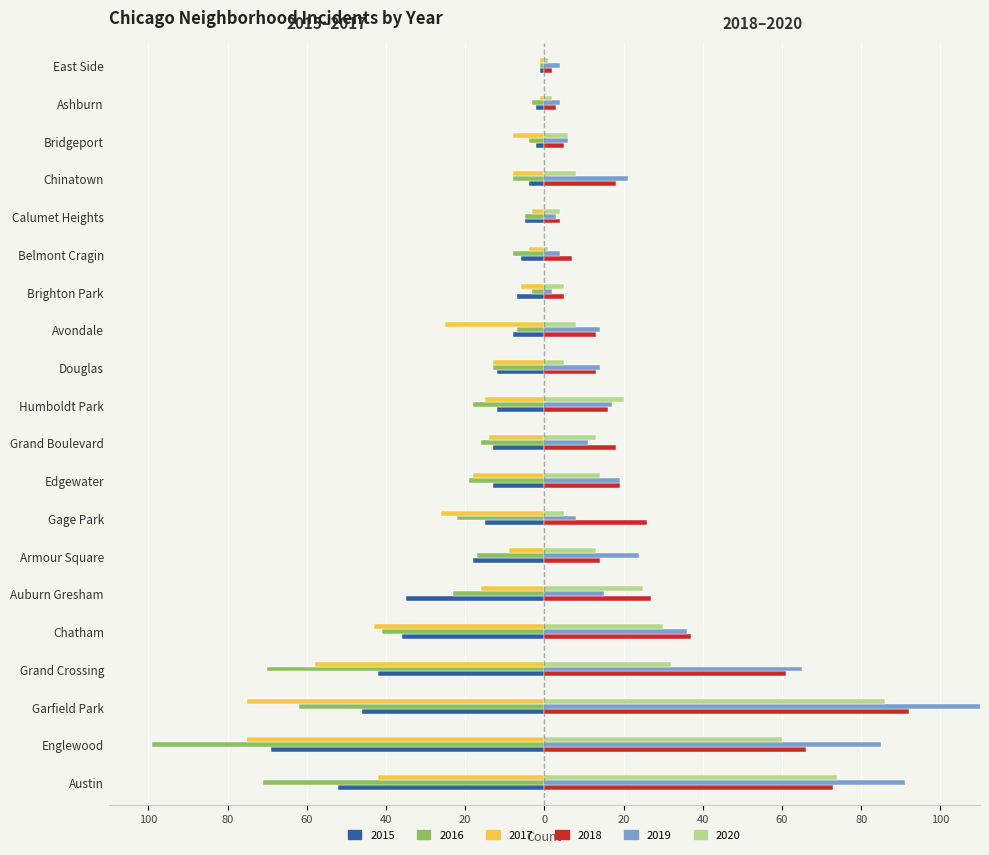

What is the maximum value for 2015?

-1